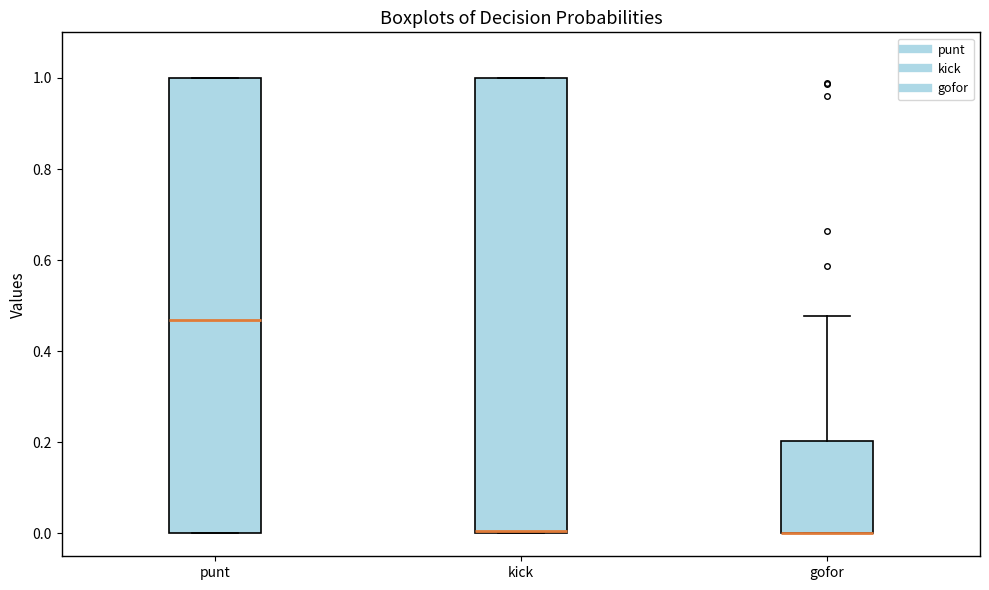

Where is the lower edge of the box for kick on the y-axis? The values are not printed on the chart, so give them approximately, as read against the axis.

0.00